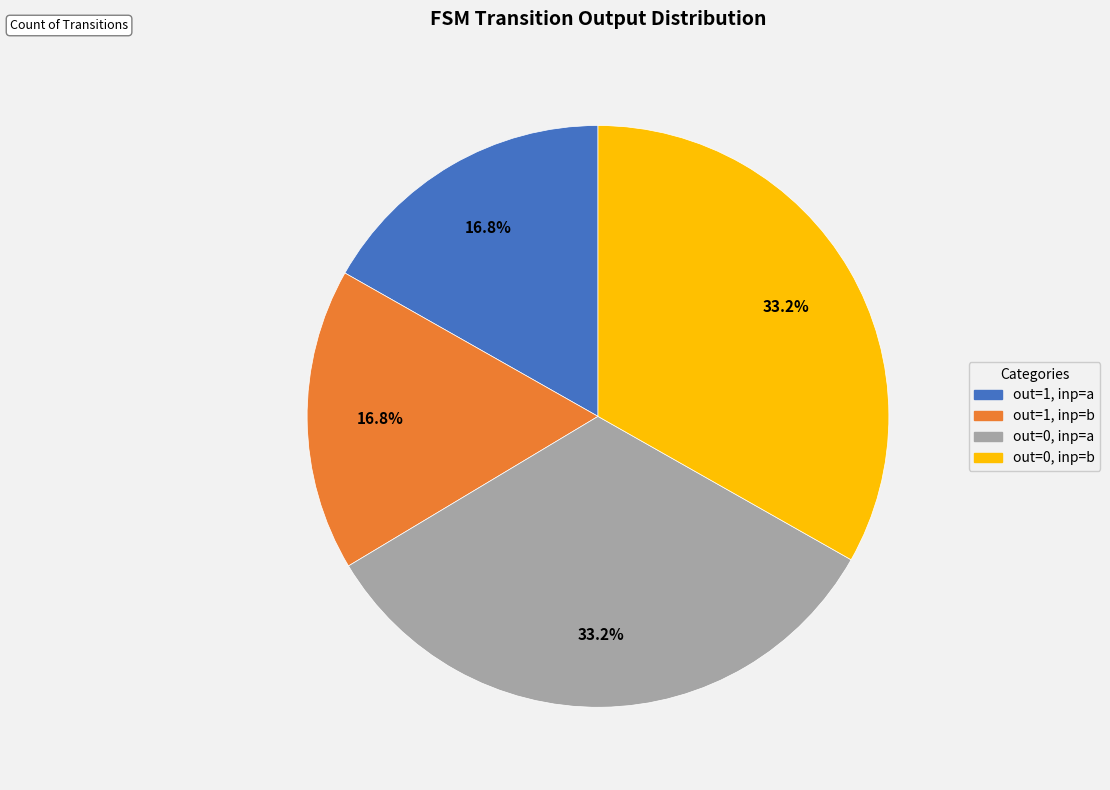

How many segments does this pie chart have?

4